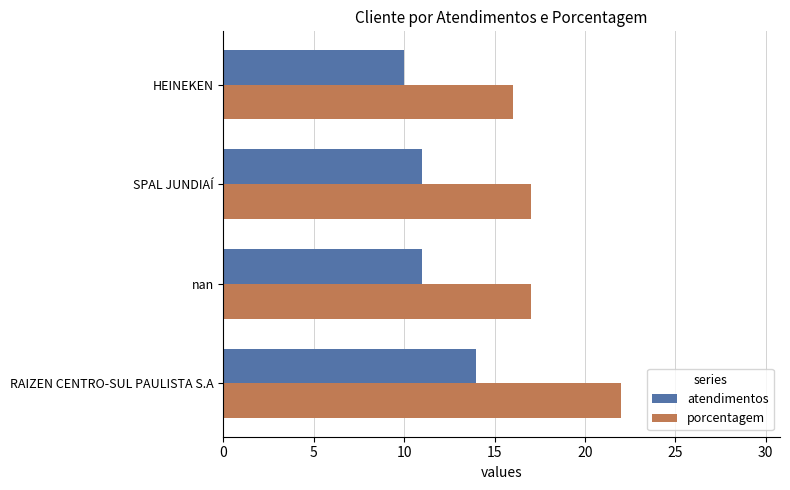

Count the porcentagem values in the range 17 to 22.

3